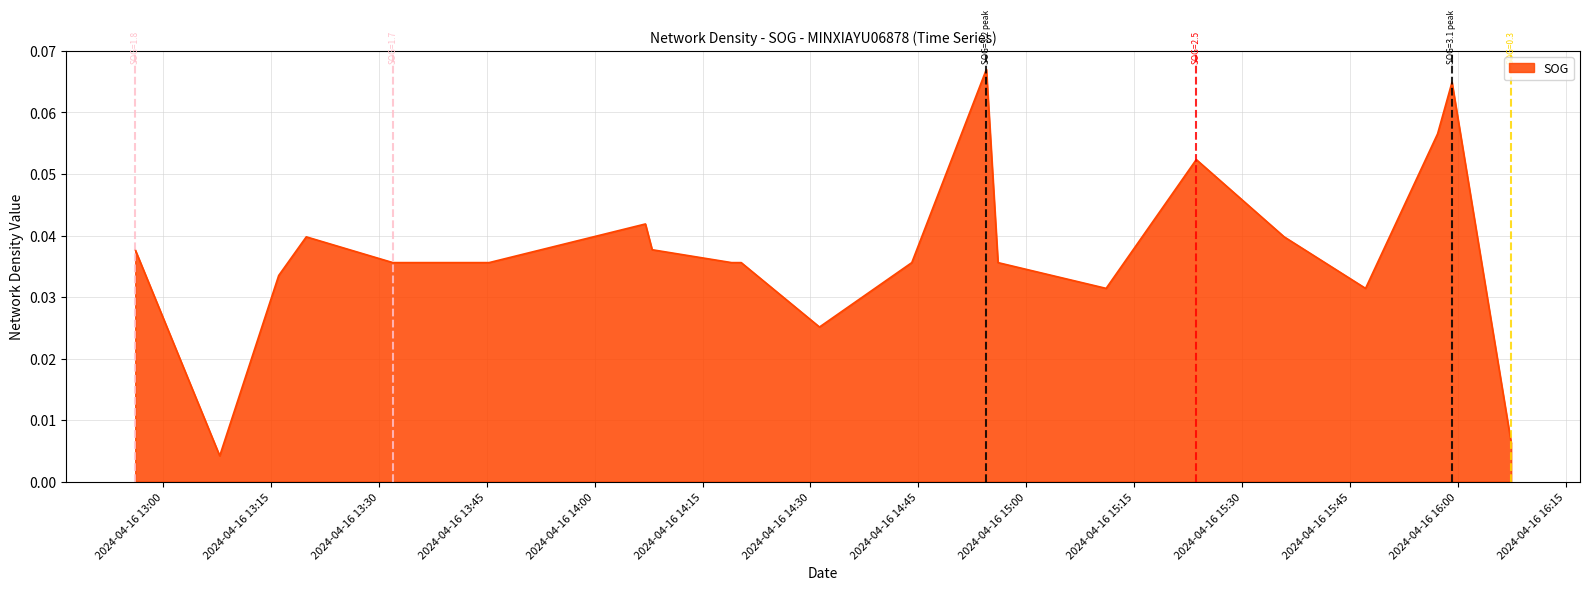

Reading left to right, list all the values displayed in this chart.

2024-04-16 12:56:07=0.0	2024-04-16 13:07:52=0.0	2024-04-16 13:16:04=0.0	2024-04-16 13:19:54=0.0	2024-04-16 13:31:56=0.0	2024-04-16 13:45:19=0.0	2024-04-16 14:07:03=0.0	2024-04-16 14:07:59=0.0	2024-04-16 14:19:02=0.0	2024-04-16 14:20:22=0.0	2024-04-16 14:31:15=0.0	2024-04-16 14:44:05=0.0	2024-04-16 14:54:27=0.1	2024-04-16 14:56:04=0.0	2024-04-16 15:11:06=0.0	2024-04-16 15:23:38=0.1	2024-04-16 15:35:51=0.0	2024-04-16 15:47:10=0.0	2024-04-16 15:57:11=0.1	2024-04-16 15:59:11=0.1	2024-04-16 16:07:25=0.0